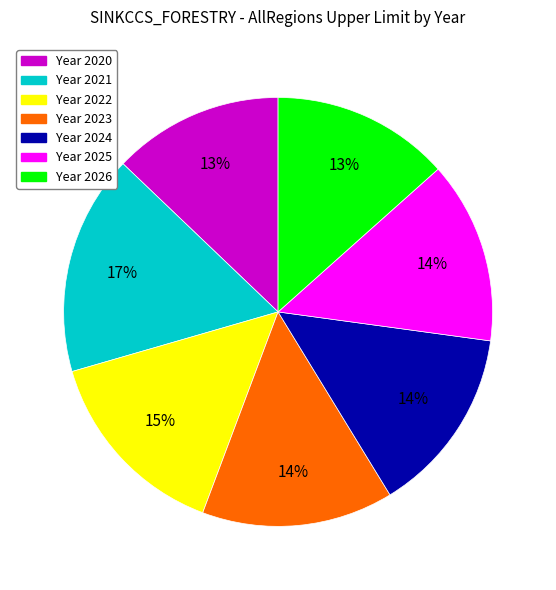

To the nearest percent, what is the difference between the largest and smallest slice percentages?

4%